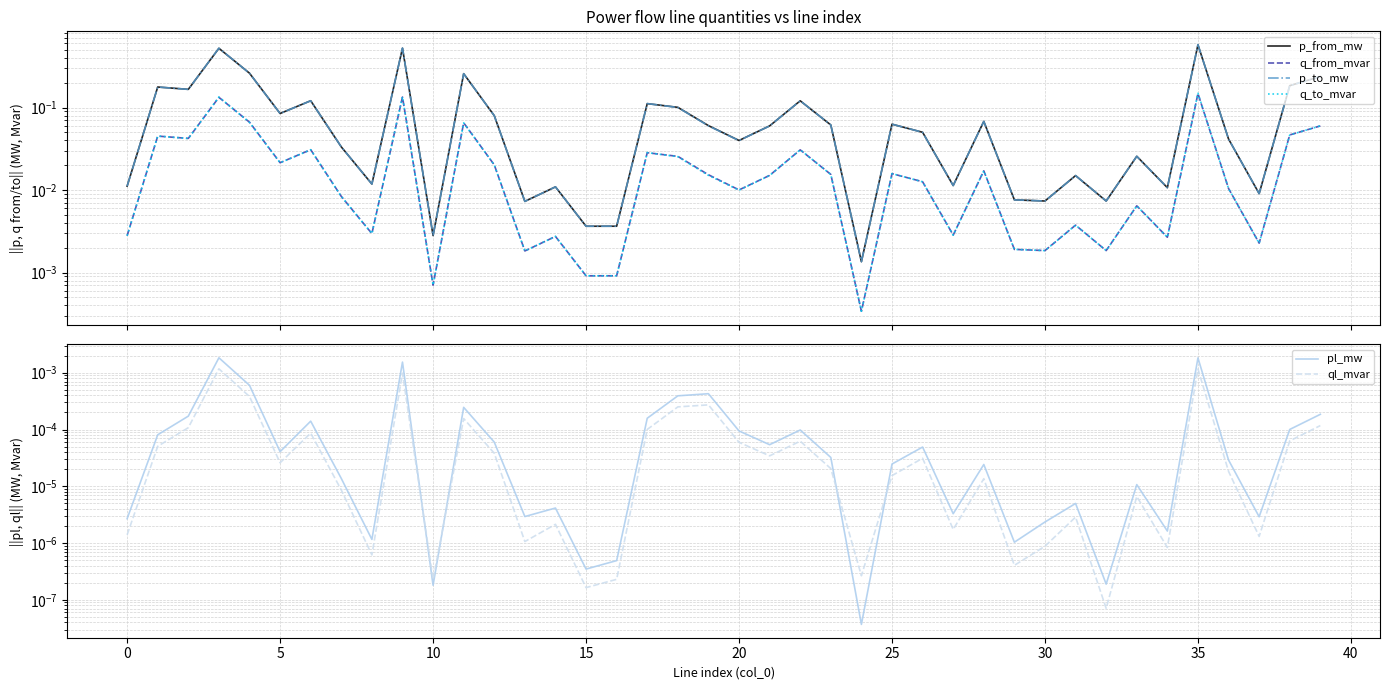

True or false: q_from_mvar and p_from_mw cross at least once.

False